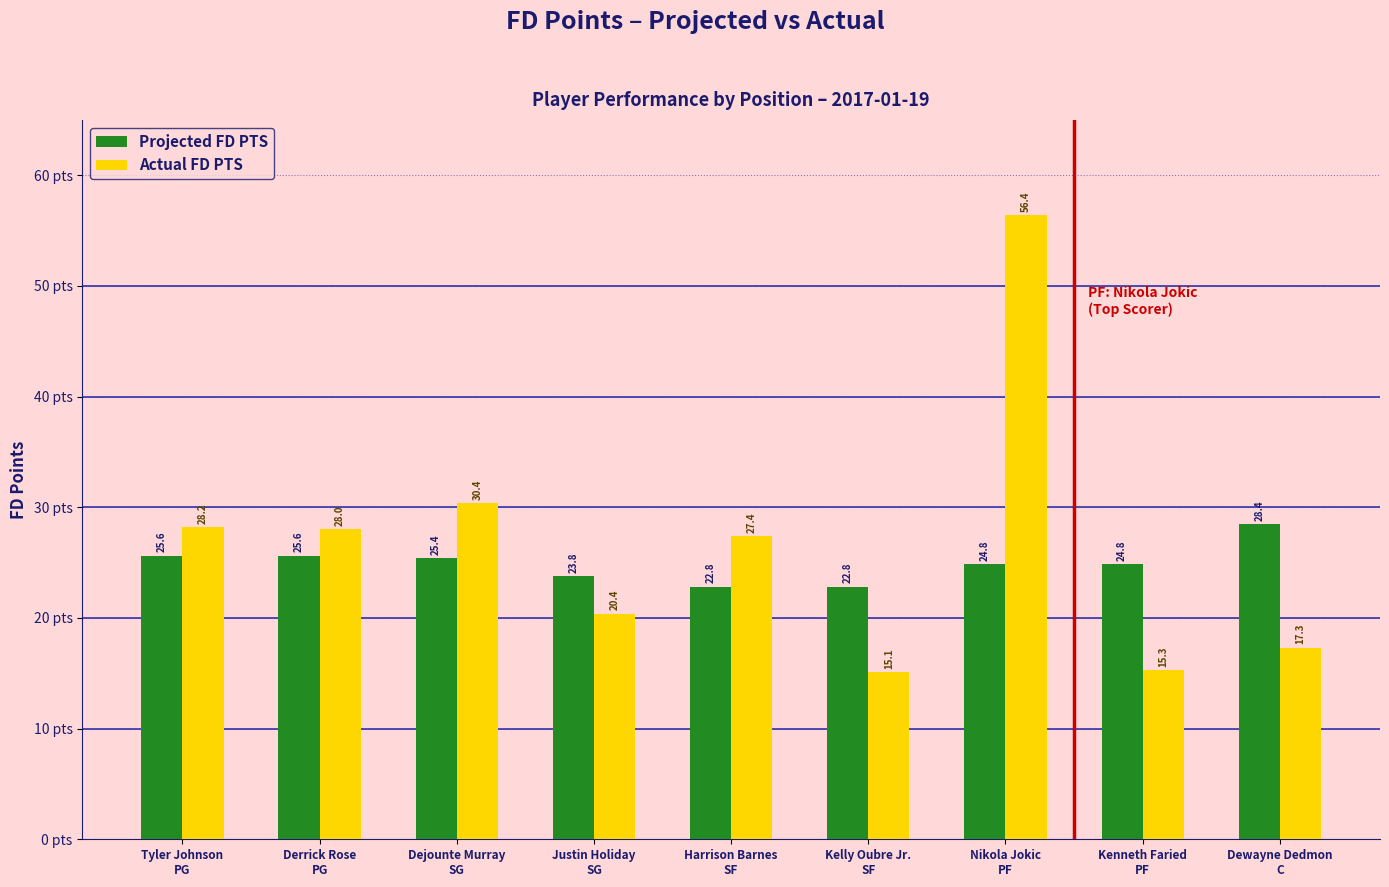

What is the lowest value of the Actual FD PTS series?

15.1